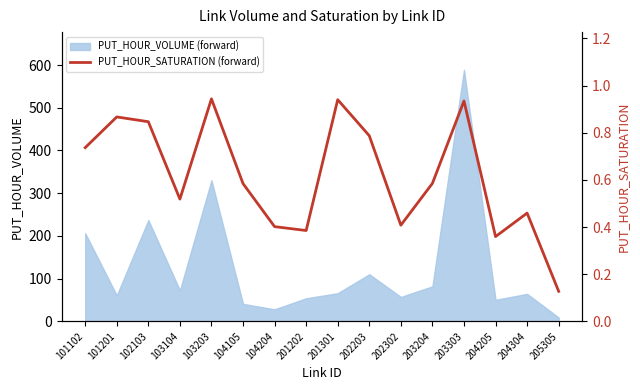

Reading right to left, what are all the values shown in this chart?

0.1	0.5	0.4	0.9	0.6	0.4	0.8	0.9	0.4	0.4	0.6	0.9	0.5	0.8	0.9	0.7